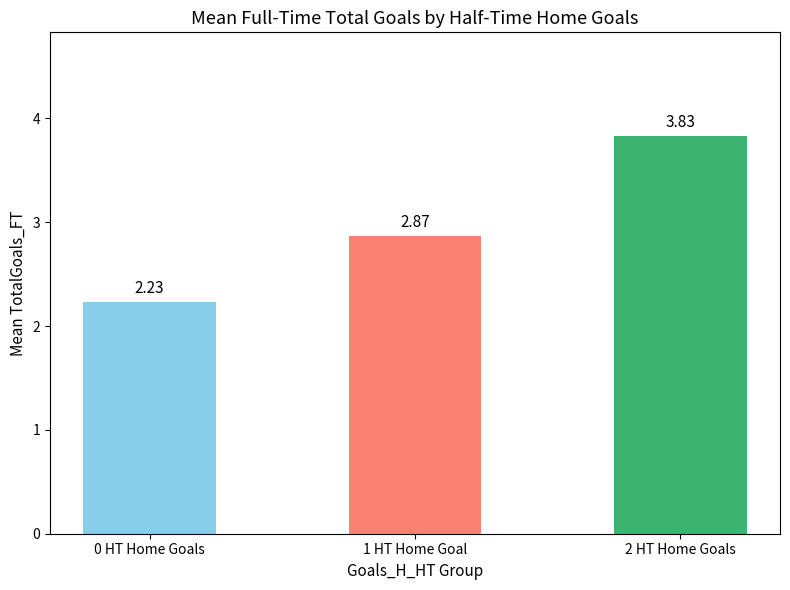

List the labels in order of value, largest first.

2 HT Home Goals, 1 HT Home Goal, 0 HT Home Goals